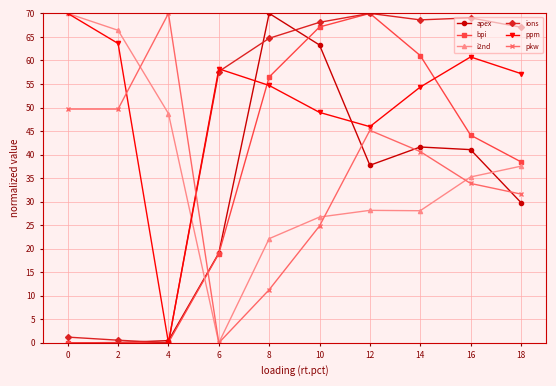

What is the difference between the maximum and minimum values in the apex series?

70.0